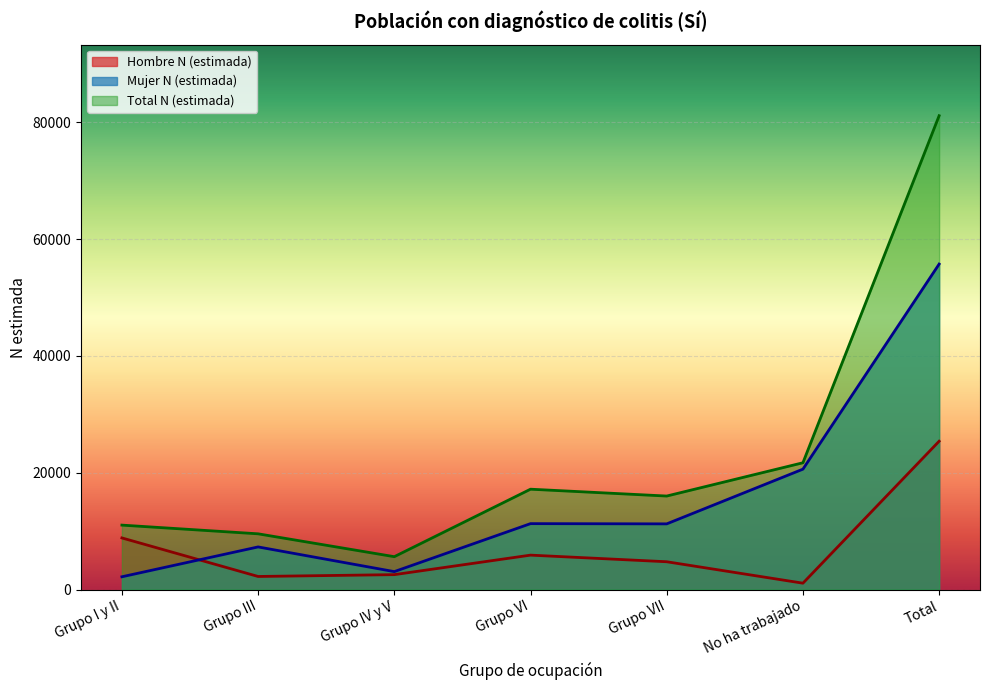

What value does the Hombre N (estimada) series have at Grupo IV y V?

2557